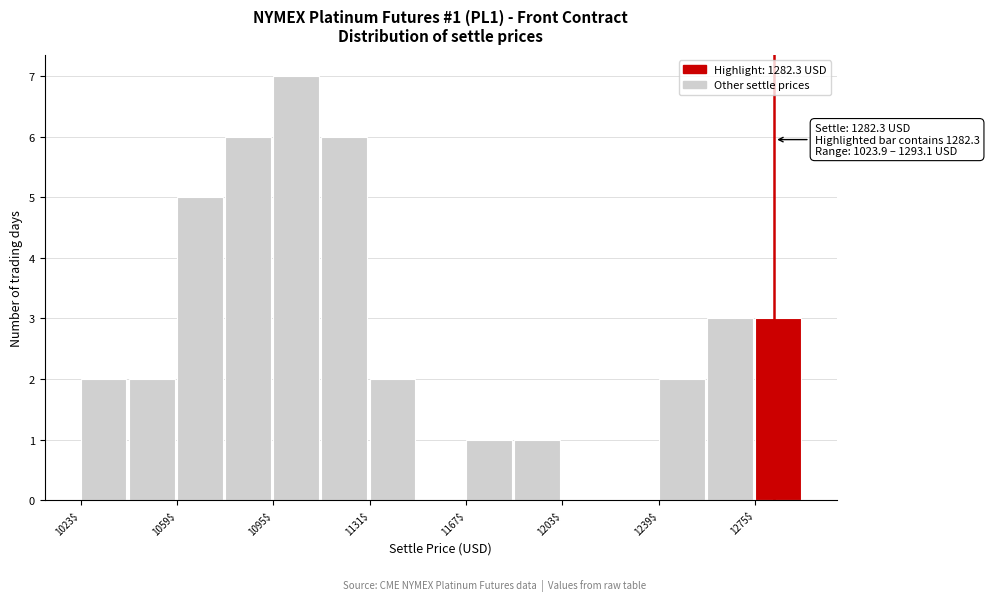

Around what value on the x-axis is the tallest bar? Give the approximate position of its centre, as read against the axis.

1105